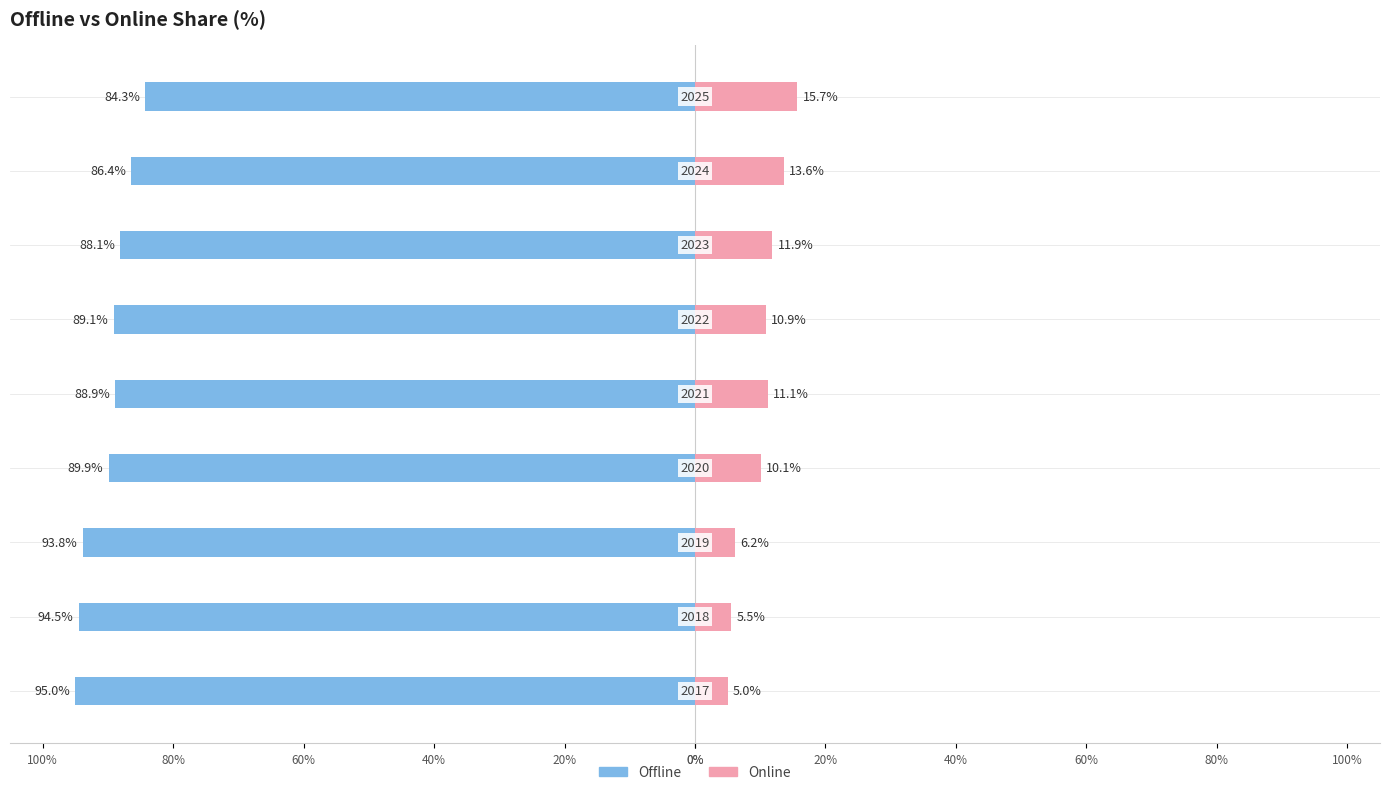

True or false: Offline has a value of -38.3 at 40%.

False